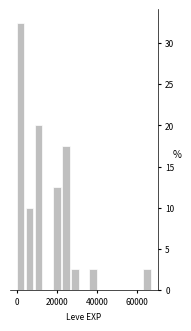

Read against the x-axis, roughly where is the centre of the tallest bar?

2000